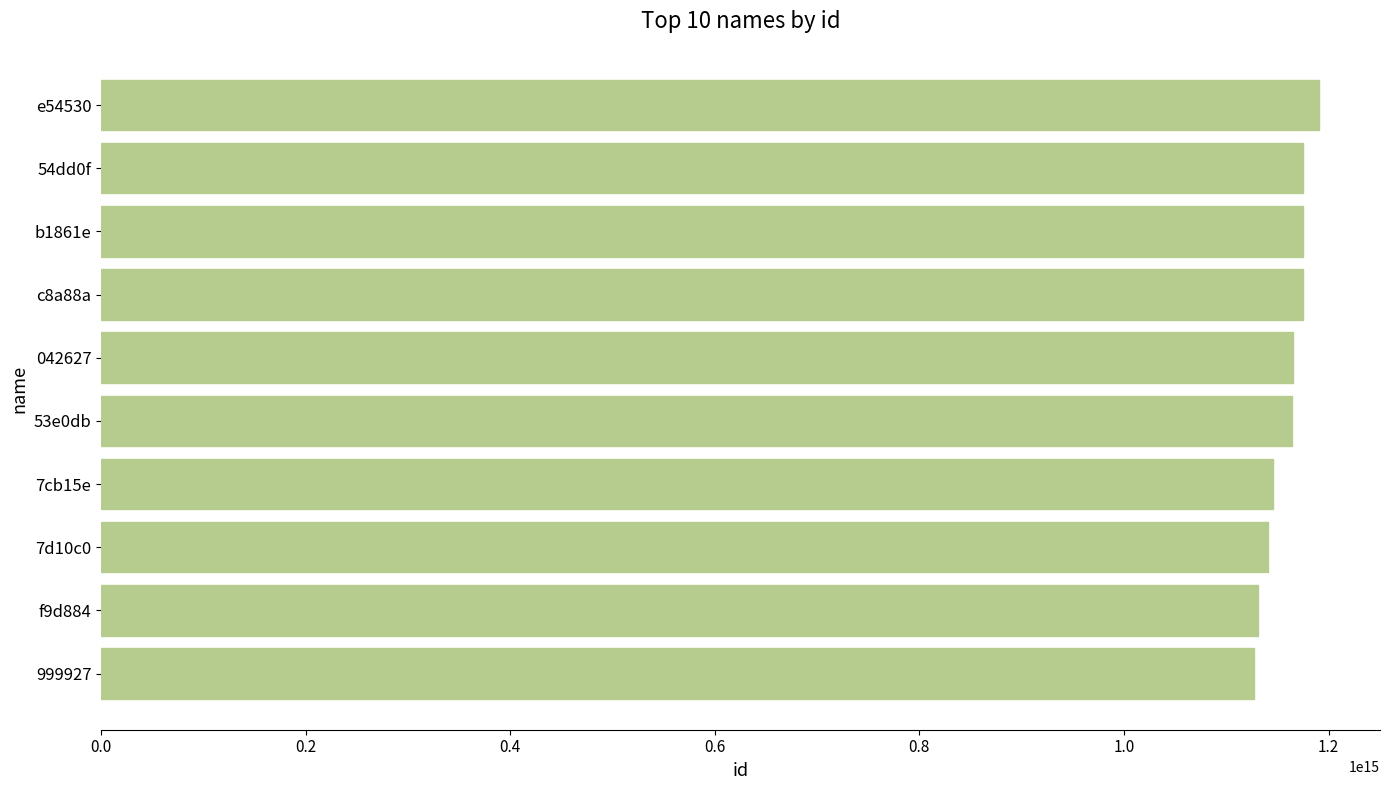

The value at 53e0db is 1163857948371041. True or false?

True